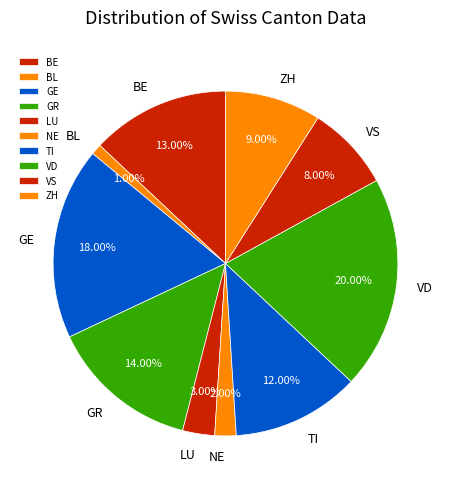

To the nearest percent, what portion does GE represent?

18%